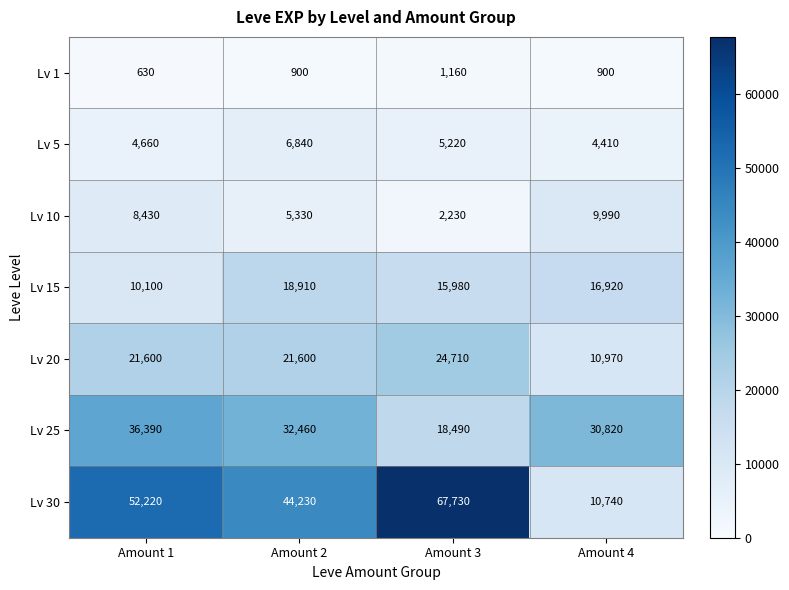

Read the Lv 25 value at Amount 4.

30820